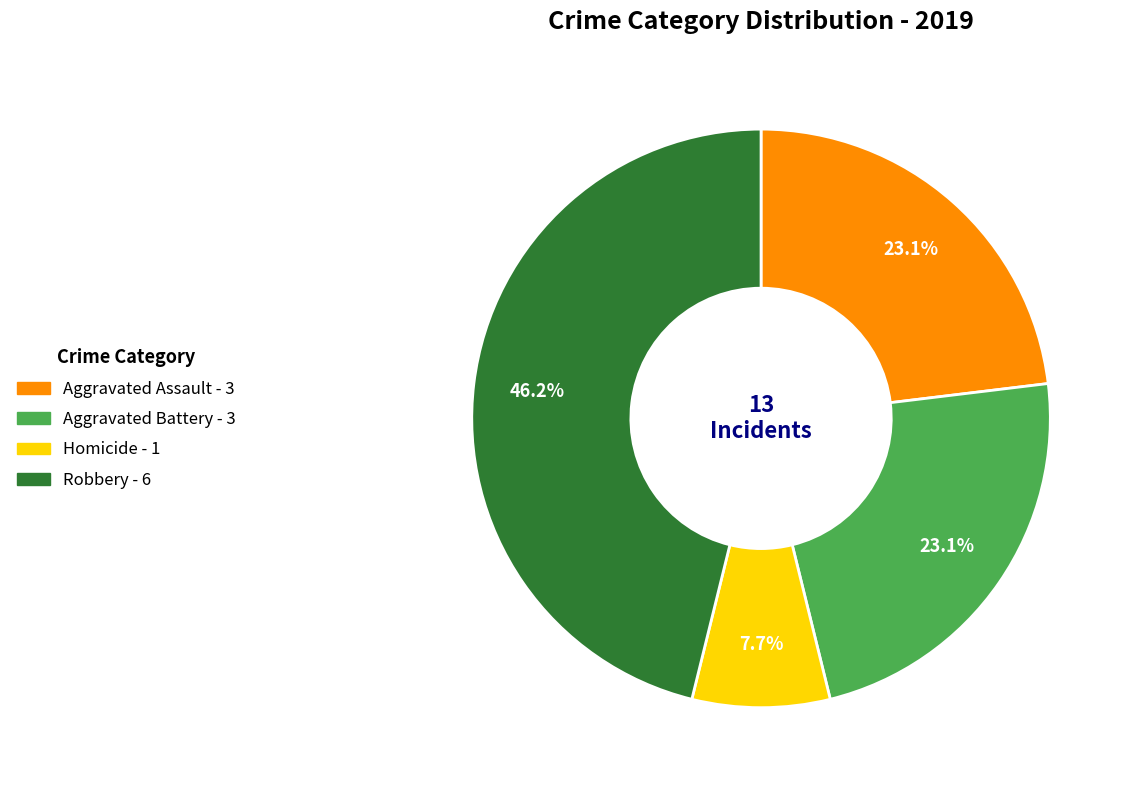

Count the number of slices in the pie.

4